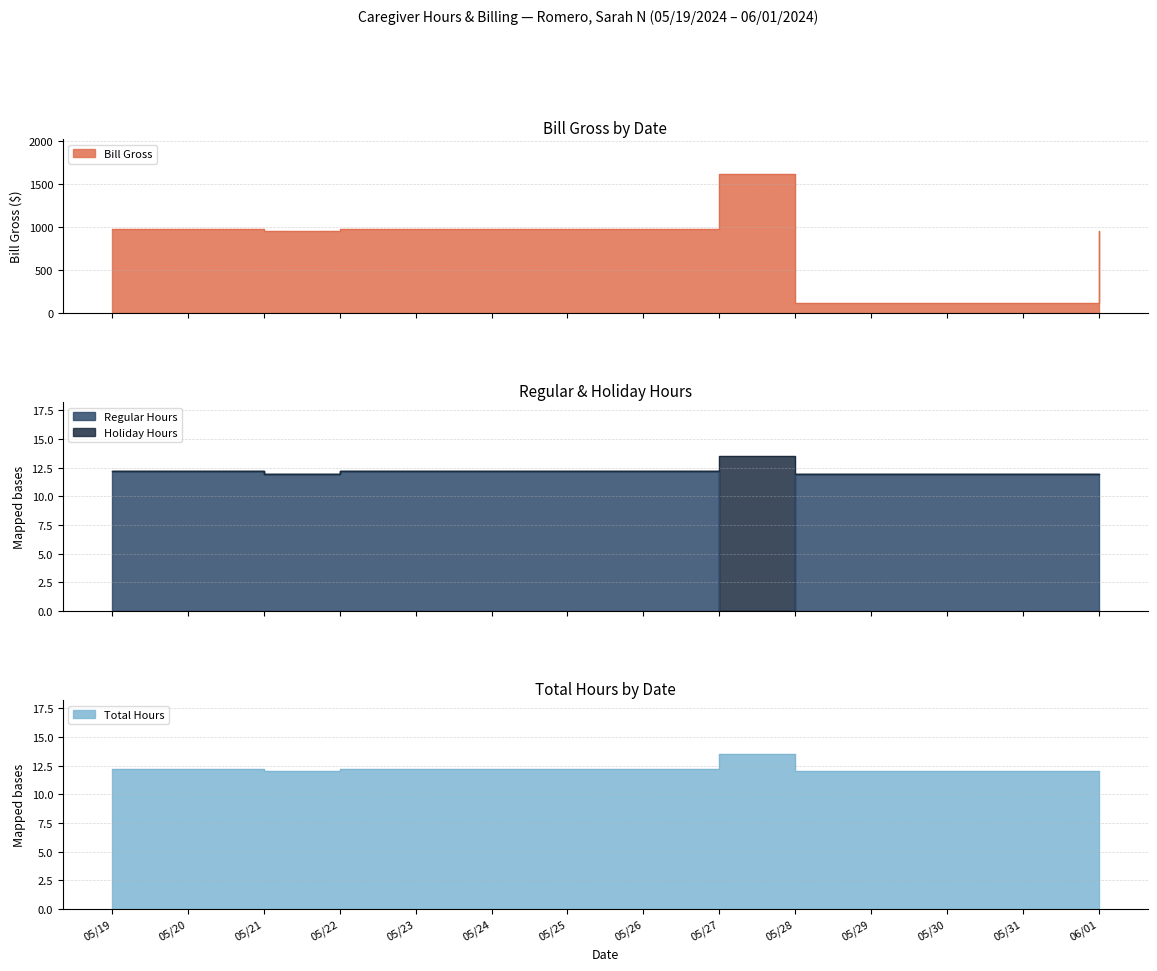

What is the sum of the Total Hours values at 05/21 and 05/22?

24.2